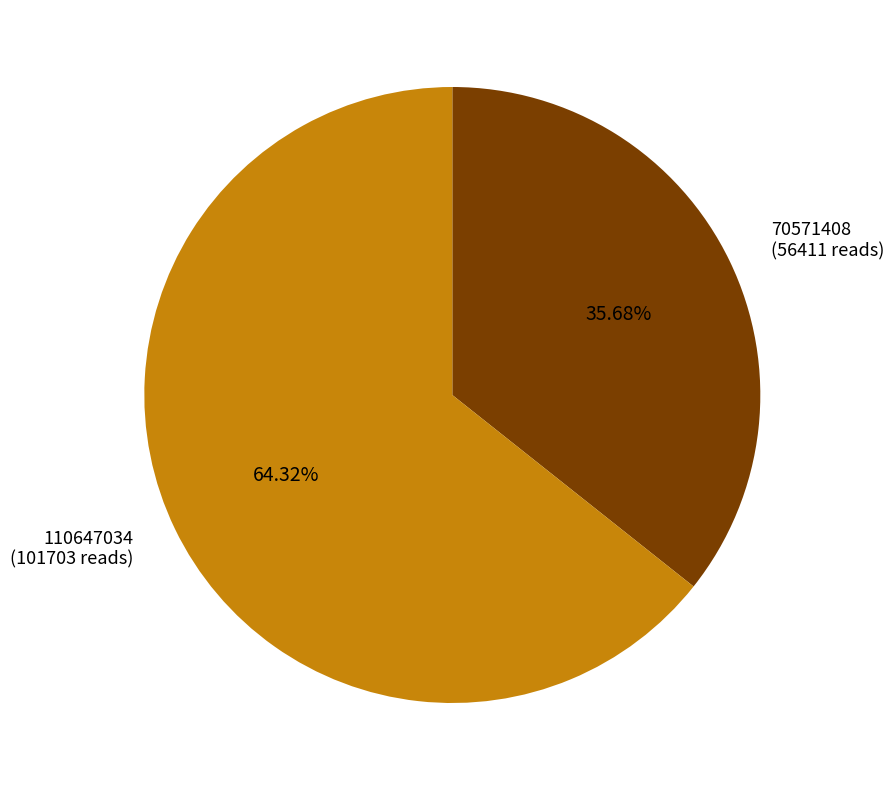

How many segments does this pie chart have?

2